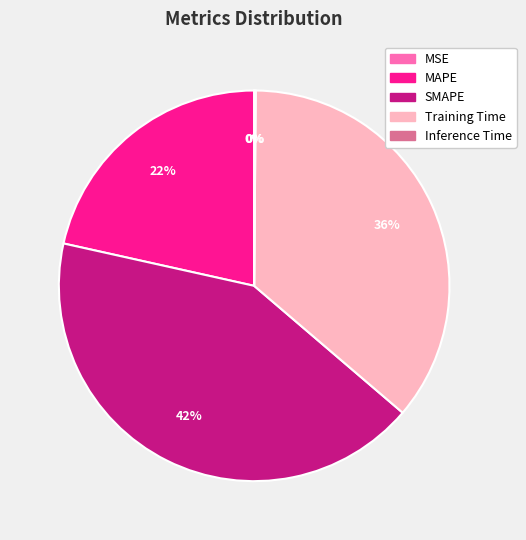

Which slice is the largest?

SMAPE